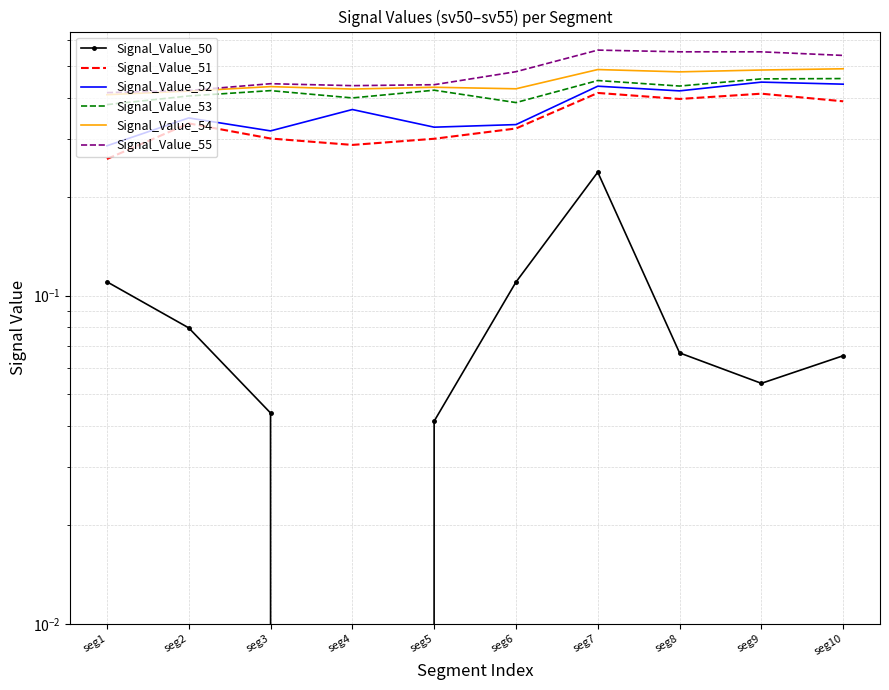

What are all the series names shown in the legend?

Signal_Value_50, Signal_Value_51, Signal_Value_52, Signal_Value_53, Signal_Value_54, Signal_Value_55